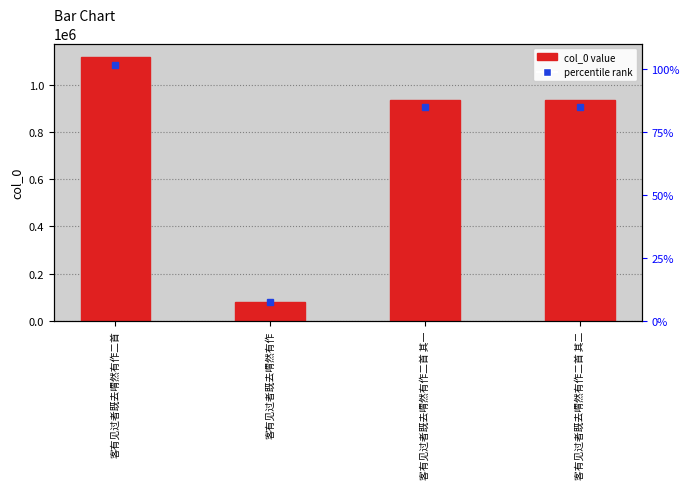

What is the greatest value displayed?

1117720